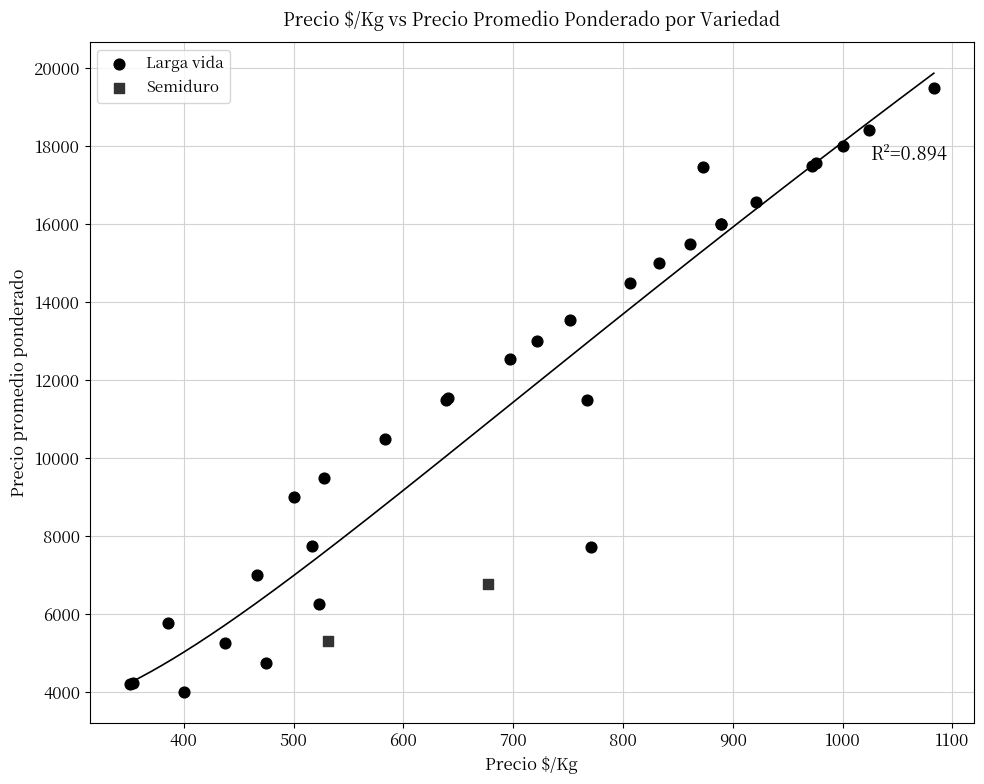

What are all the series names shown in the legend?

Larga vida, Semiduro